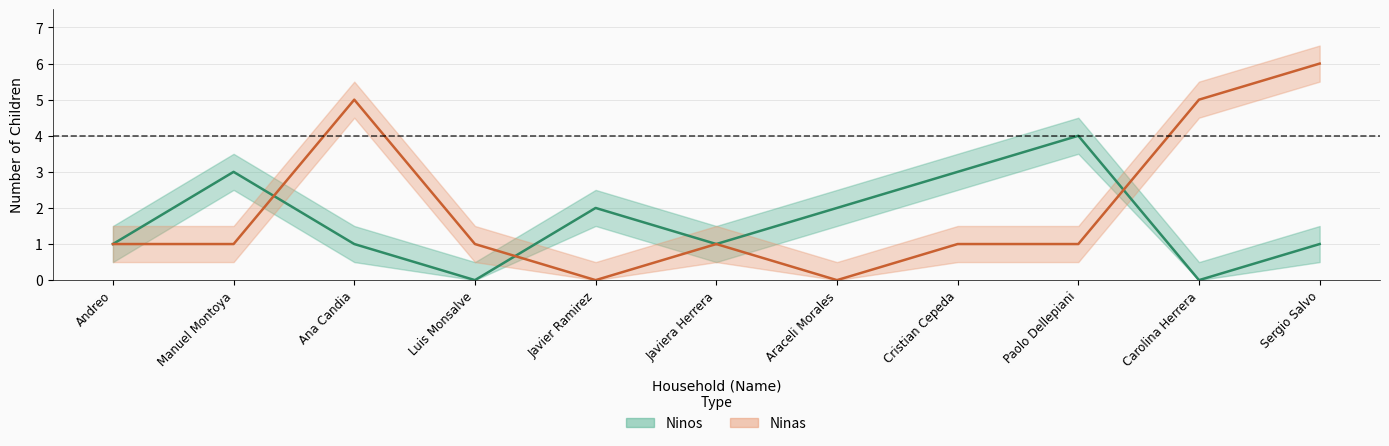

True or false: Ninos has more than 1 interior local peaks.

True